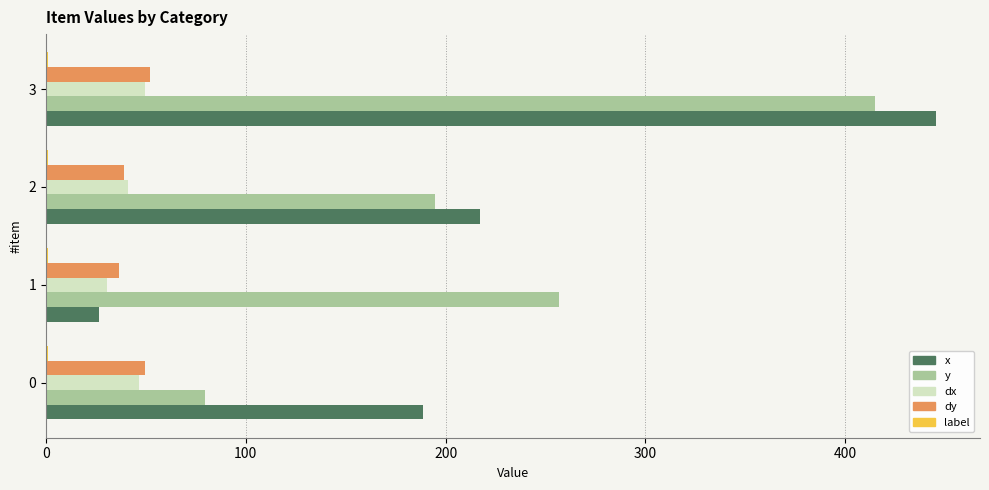

How many data points does each series have?

4